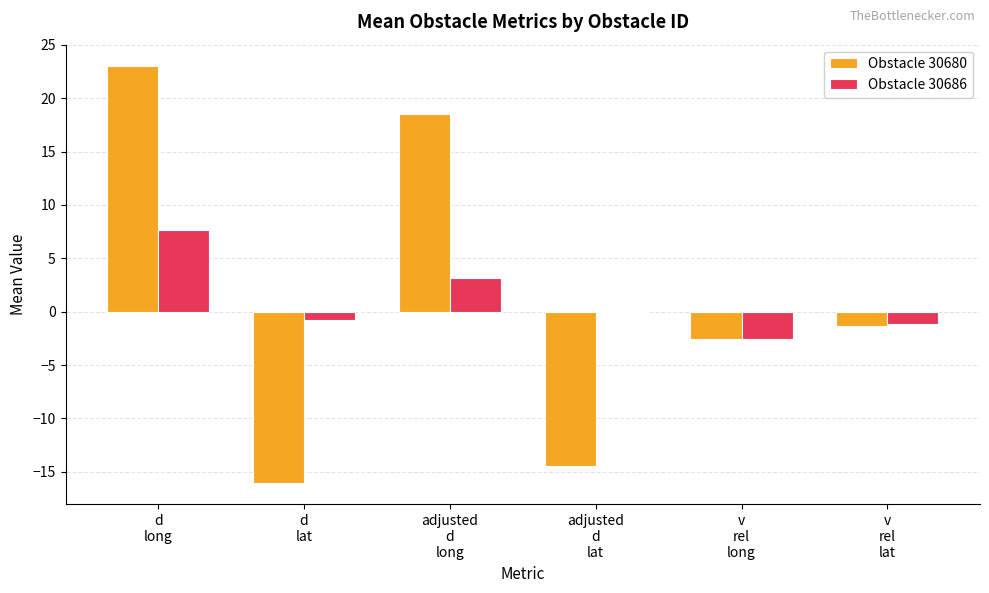

What is the maximum value shown in the chart?

23.1